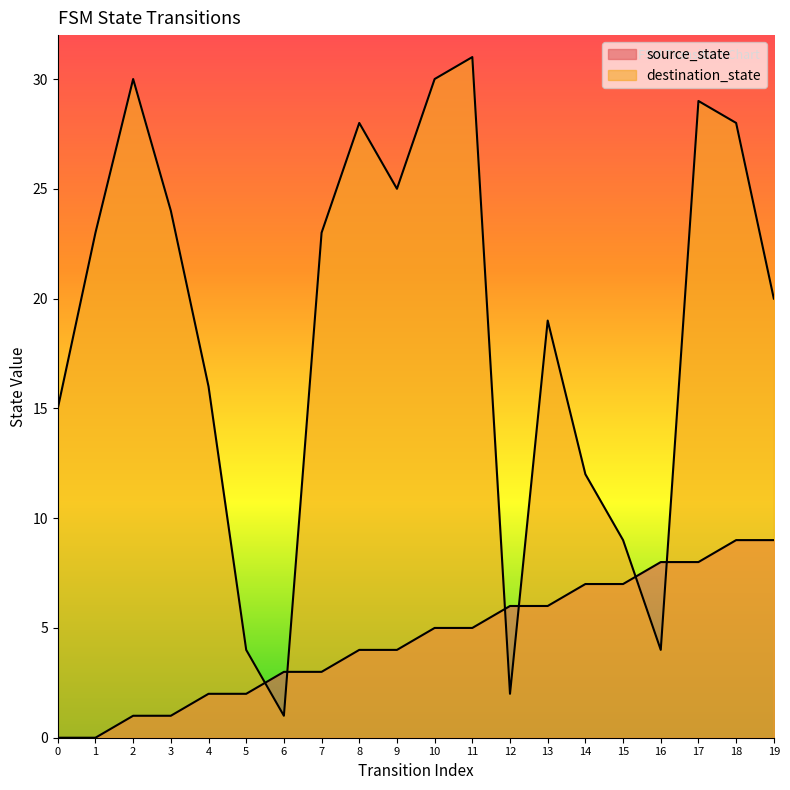

Reading right to left, what are all the values shown in this chart?

source_state: 19=9	18=9	17=8	16=8	15=7	14=7	13=6	12=6	11=5	10=5	9=4	8=4	7=3	6=3	5=2	4=2	3=1	2=1	1=0	0=0
destination_state: 19=20	18=28	17=29	16=4	15=9	14=12	13=19	12=2	11=31	10=30	9=25	8=28	7=23	6=1	5=4	4=16	3=24	2=30	1=23	0=15